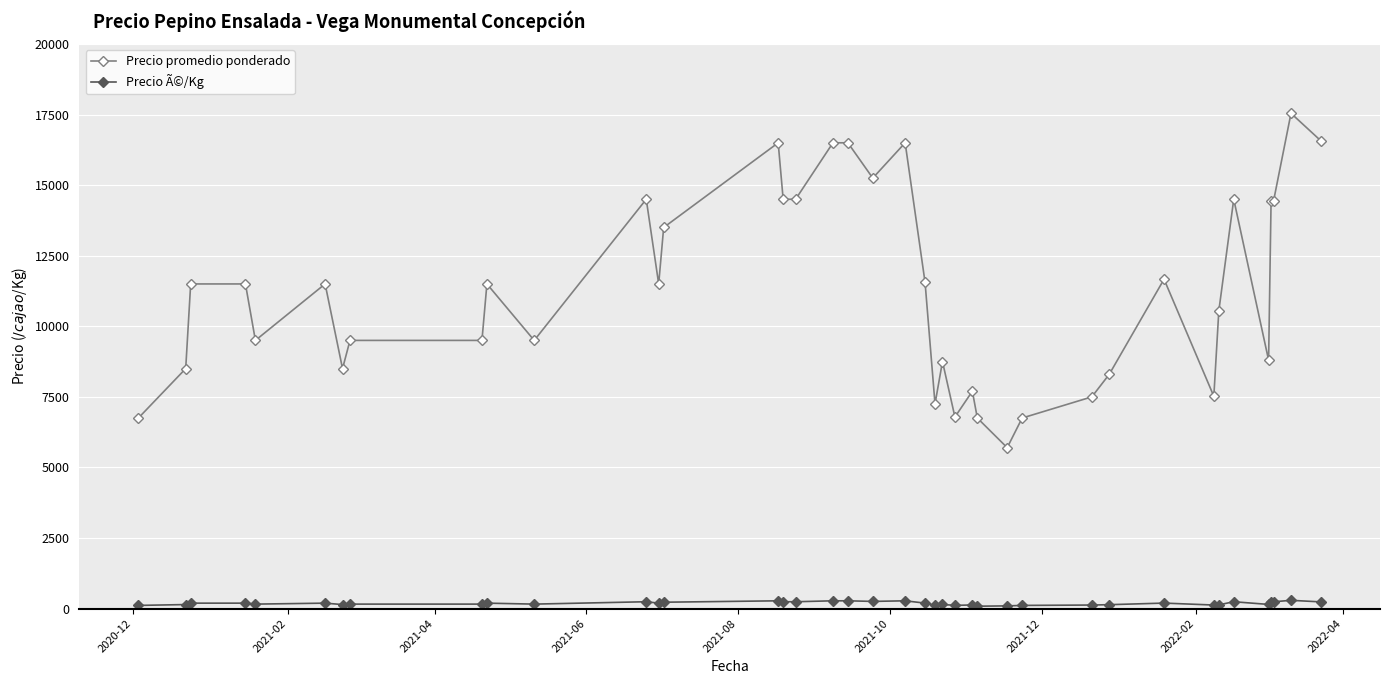

True or false: Precio Ã©/Kg and Precio promedio ponderado intersect in this chart.

False